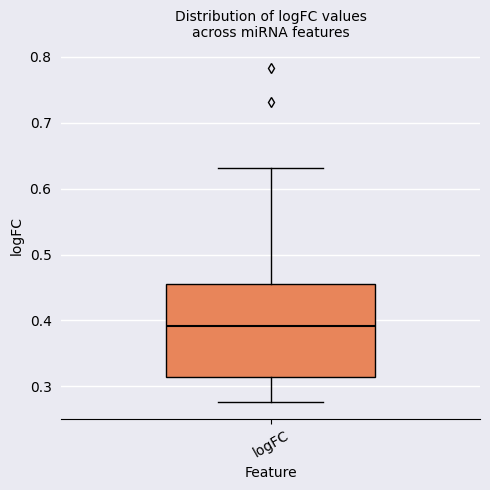

Where does the lower whisker of the box for logFC end on the y-axis? The values are not printed on the chart, so give them approximately, as read against the axis.

0.28